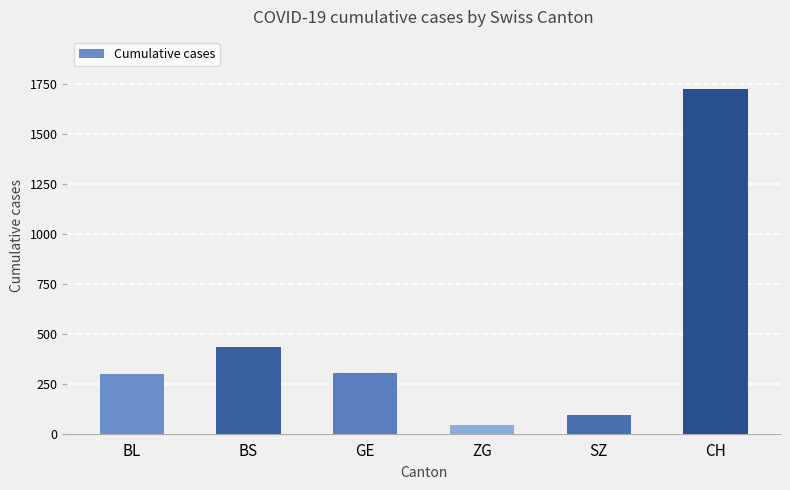

What is the label of the 5th bar from the left?

SZ